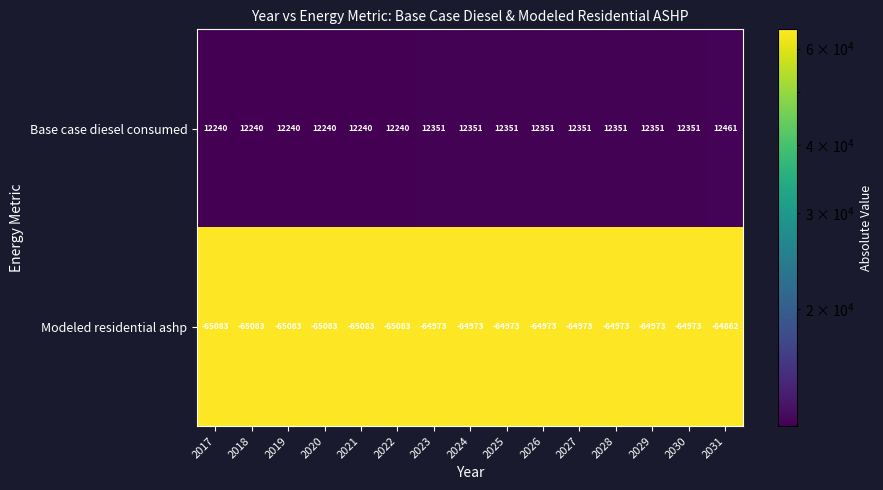

What is the average value of the Base case diesel consumed series?

12314